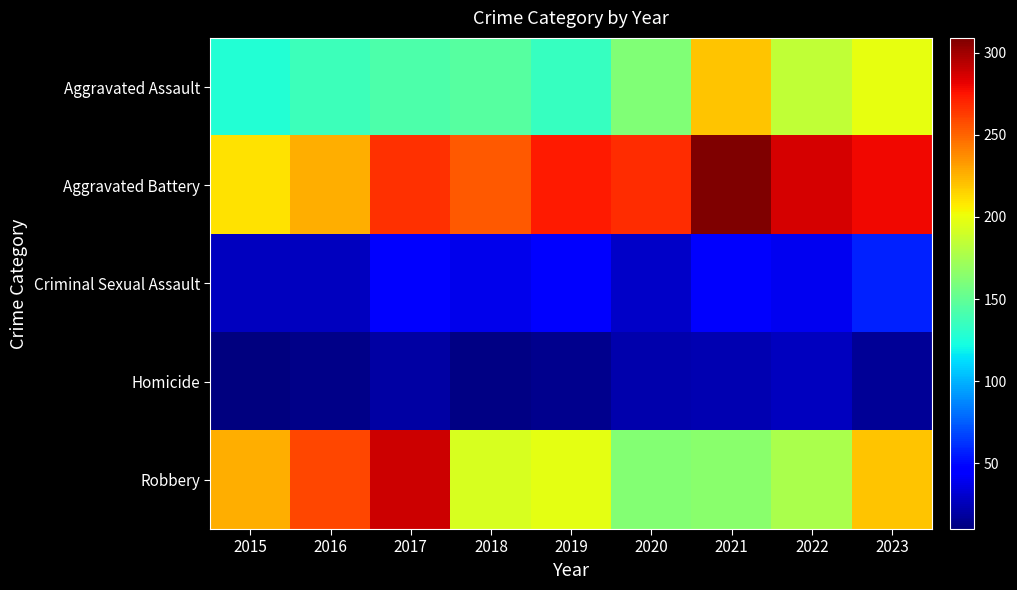

Rank the series at 2017 from highest to lowest value.

Robbery, Aggravated Battery, Aggravated Assault, Criminal Sexual Assault, Homicide